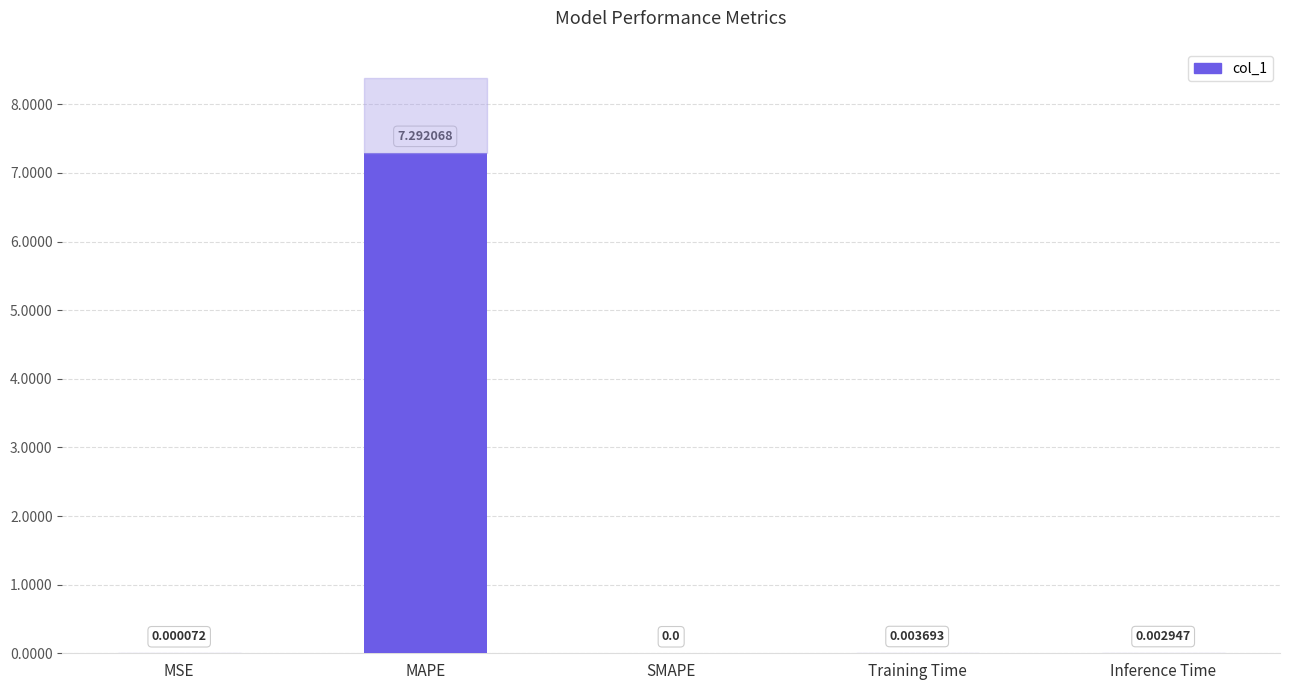

At which category does the chart reach its peak across all series?

MAPE